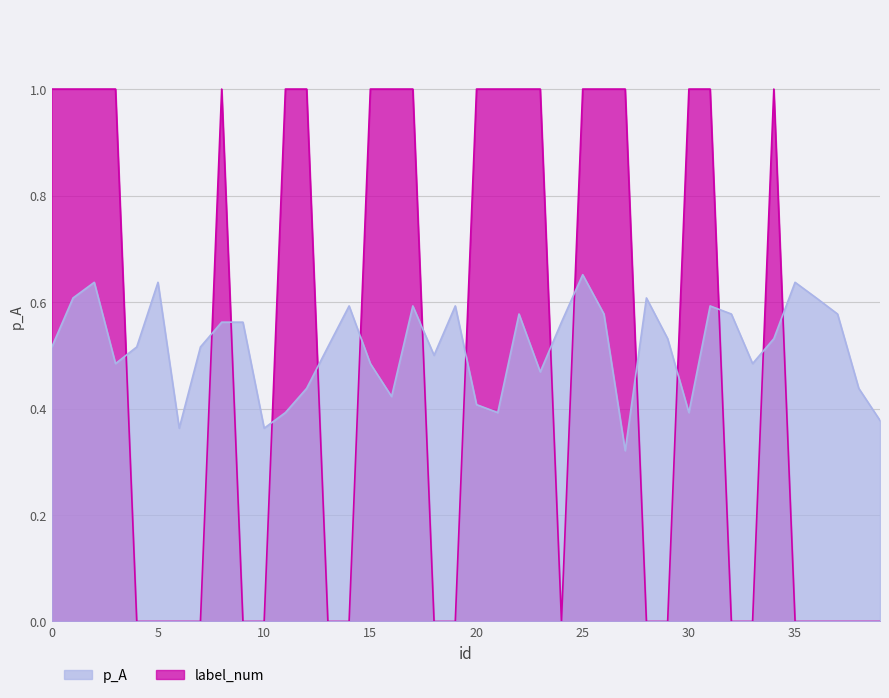

Which has a higher value, 7 or 26?

26